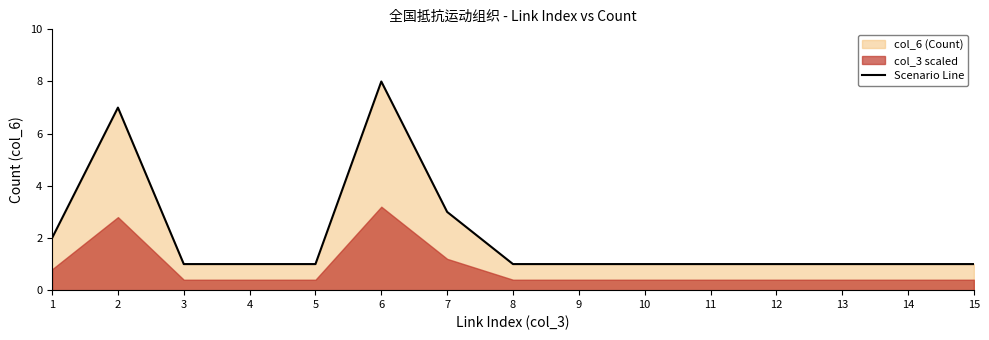

List the labels in order of value, largest first.

6, 2, 7, 1, 3, 4, 5, 8, 9, 10, 11, 12, 13, 14, 15